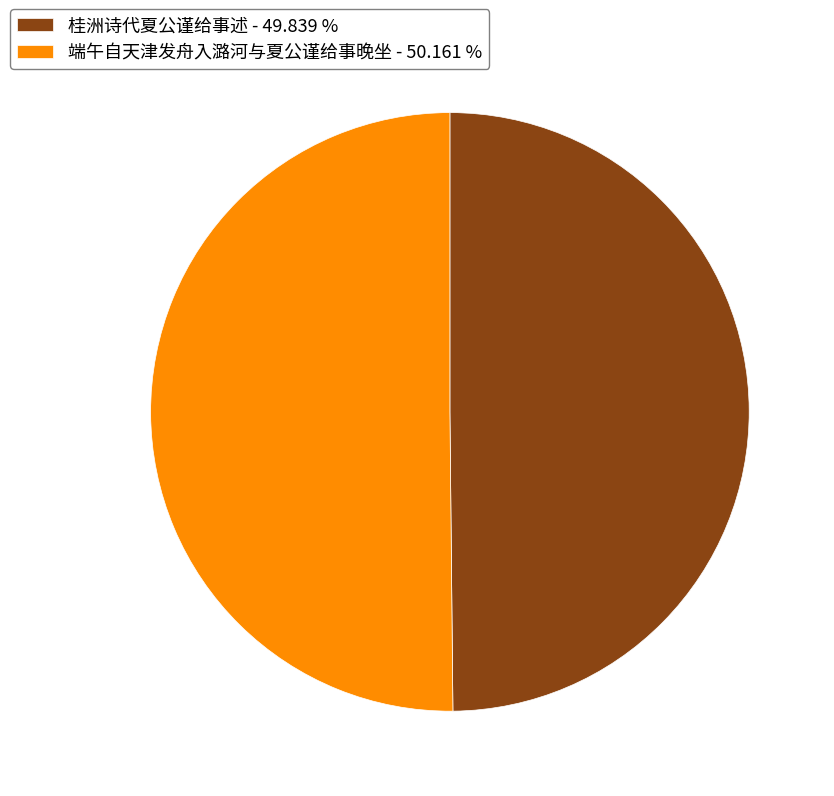

What is the ratio of the value at 桂洲诗代夏公谨给事述 - 49.839 % to the value at 端午自天津发舟入潞河与夏公谨给事晚坐 - 50.161 %?

1.0